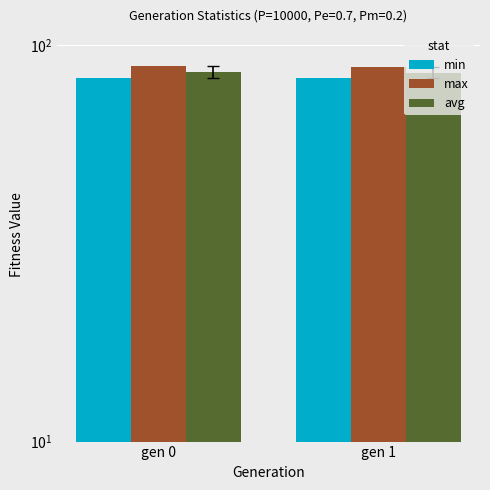

What is the maximum value shown in the chart?

88.5